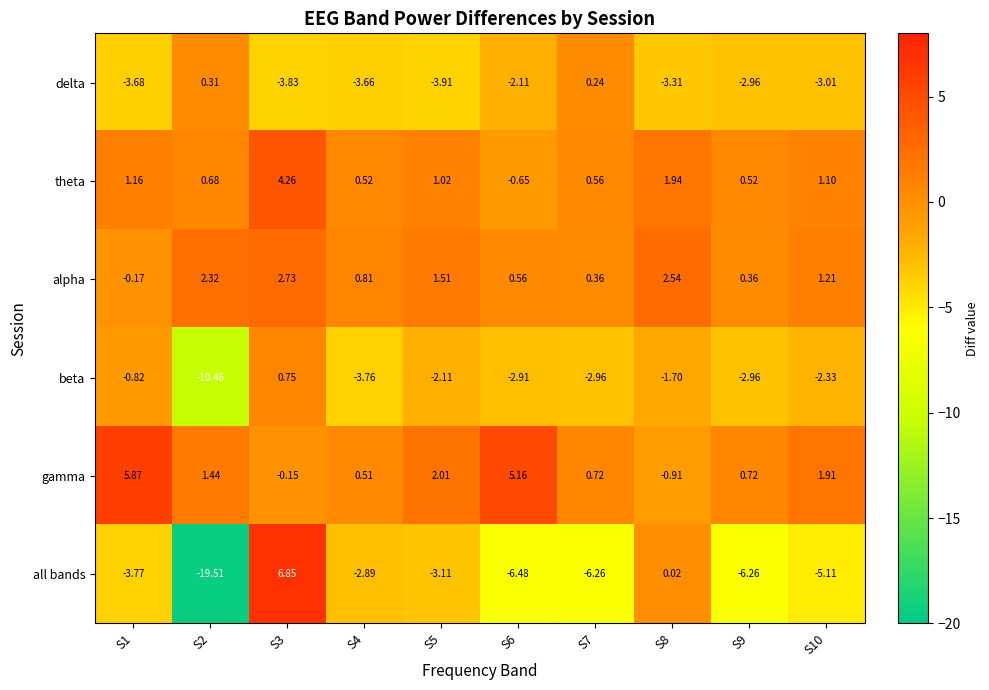

Count the number of data series in this chart.

6